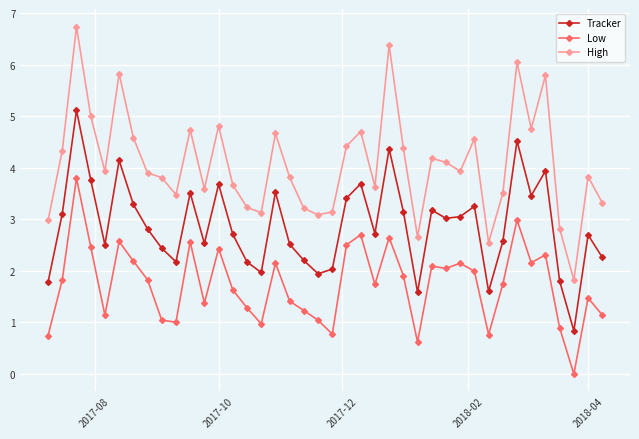

List the series in order of their overall mean, lowest first.

Low, Tracker, High